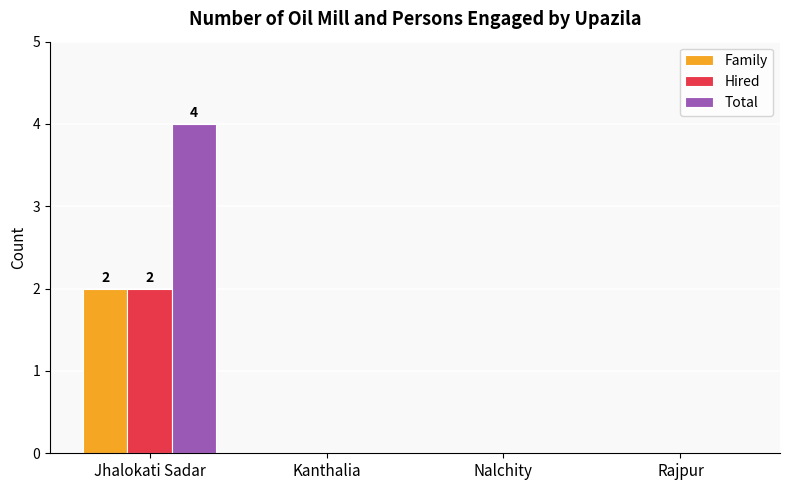

Which category has the highest value in the Total series?

Jhalokati Sadar